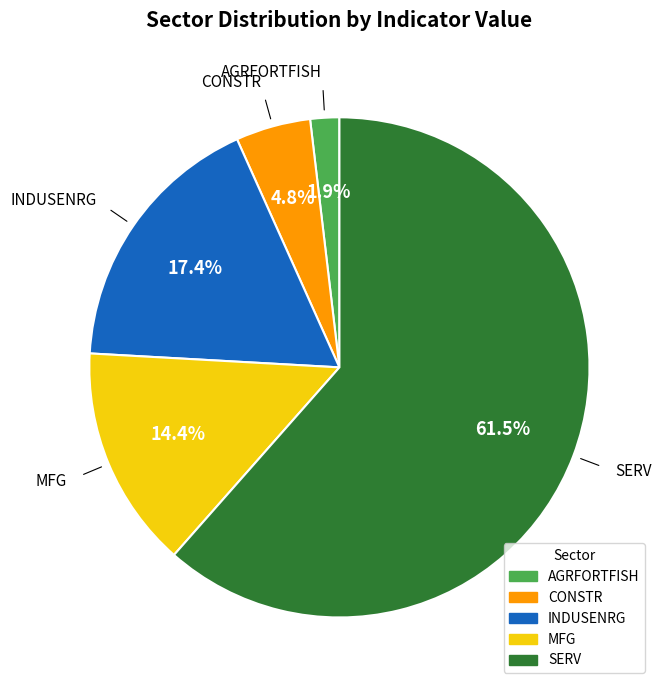

To the nearest percent, what is the average slice percentage?

20%